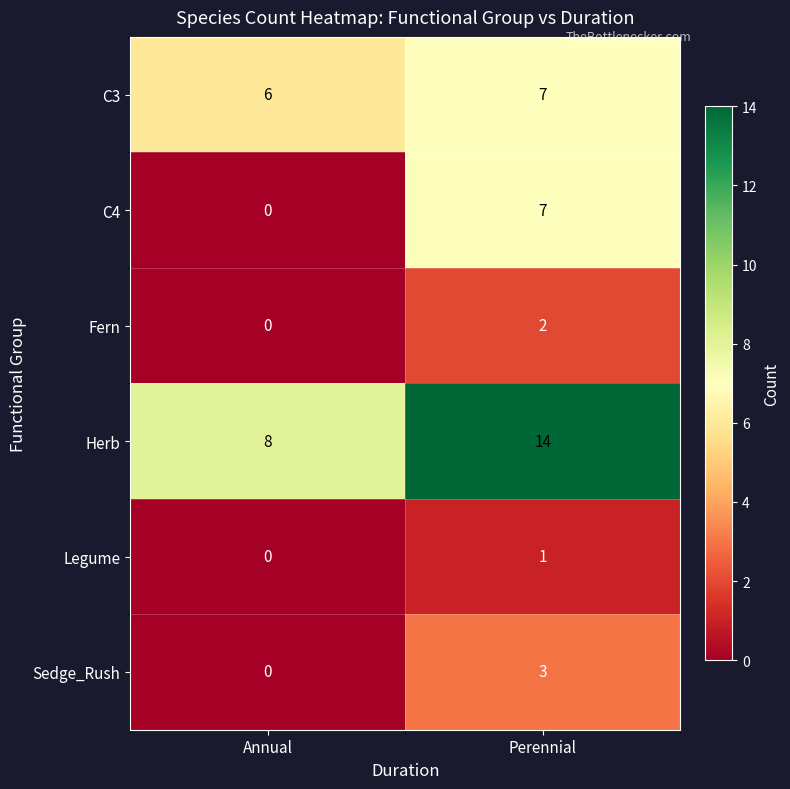

How many data points does each series have?

2